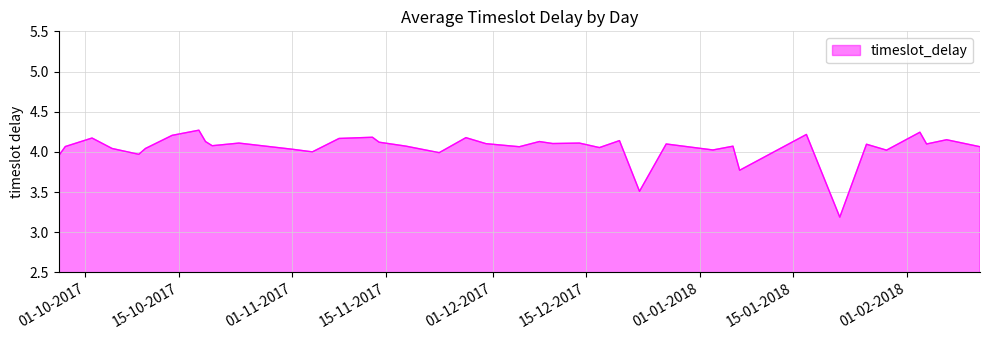

True or false: there are more than 1 points higher than both neighbors.

True